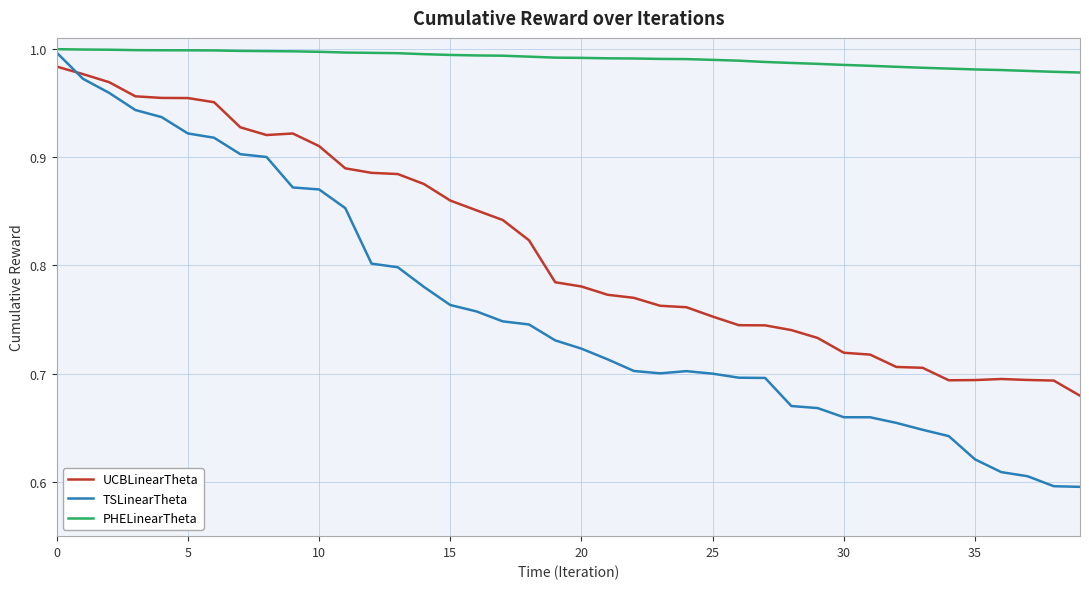

Which series has the largest total across all categories?

PHELinearTheta